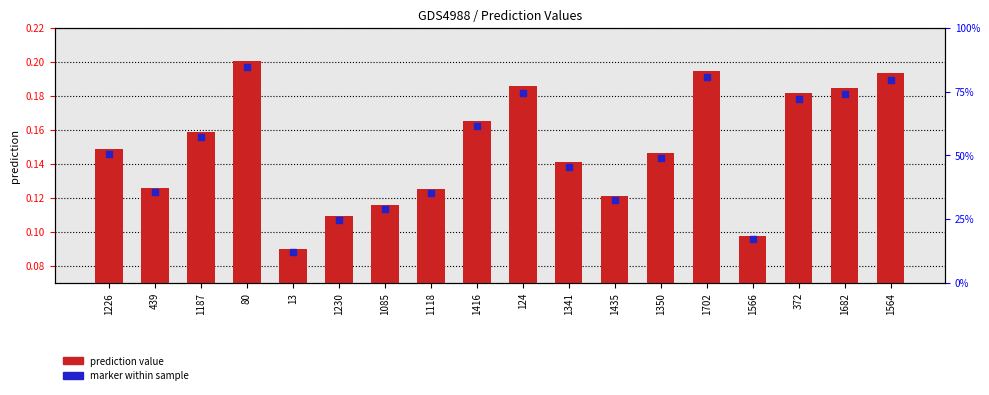

At how many categories does at least one series exceed 0?

18